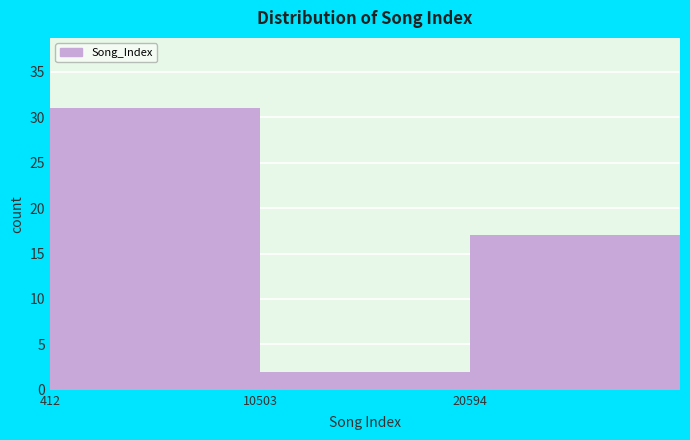

Reading left to right, transcribe this chart: for each bar, give the range it covers on the x-axis and its height. Neither the bar edges nor the heights are printed on the chart, so give them approximately, as read against the axes.

0 to 10000: 31
10000 to 20000: 2
20000 to 30000: 17